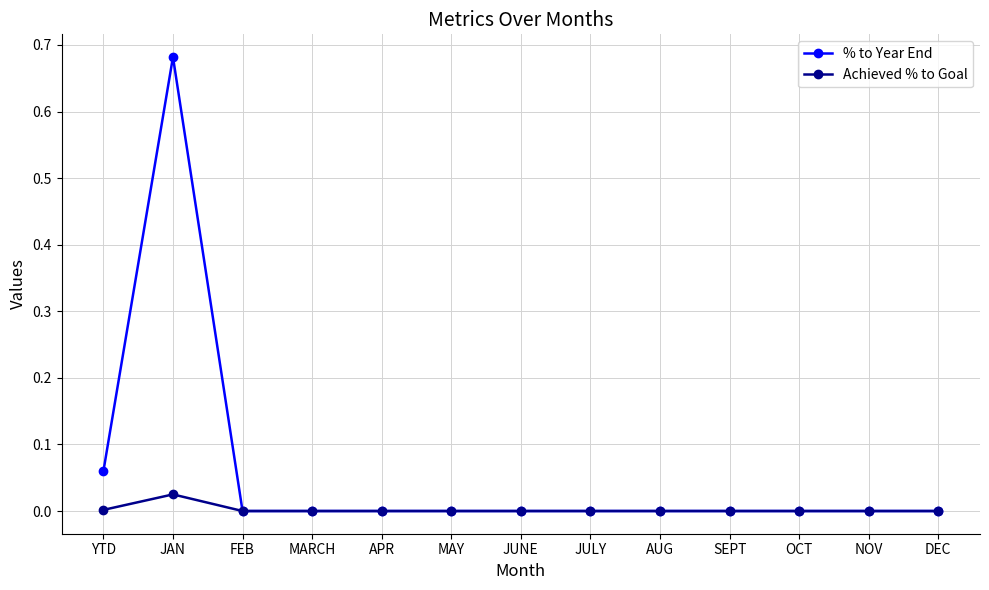

At which category does % to Year End reach its first local peak?

JAN